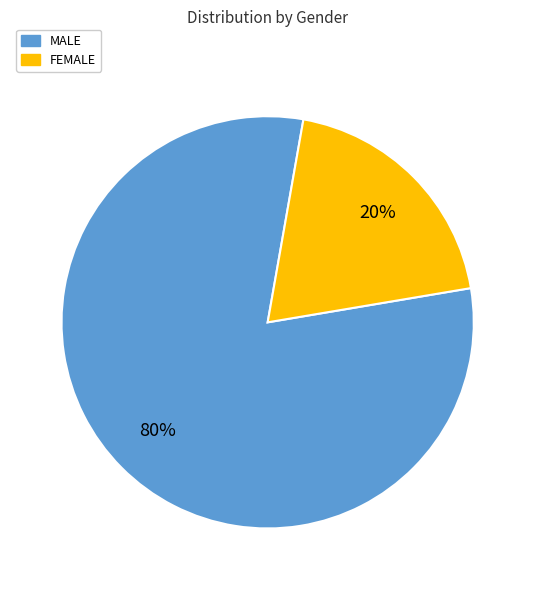

Is MALE the majority of the pie?

Yes